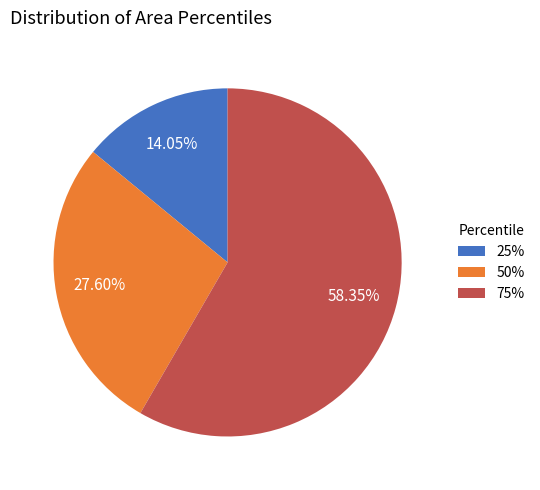

Rank the categories by value from lowest to highest.

25%, 50%, 75%